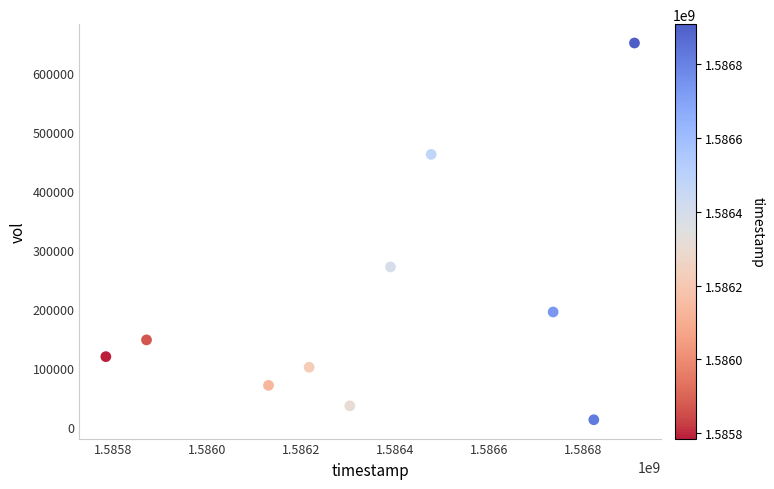

What Y value in the scatter plot is closest to 331500?

271400